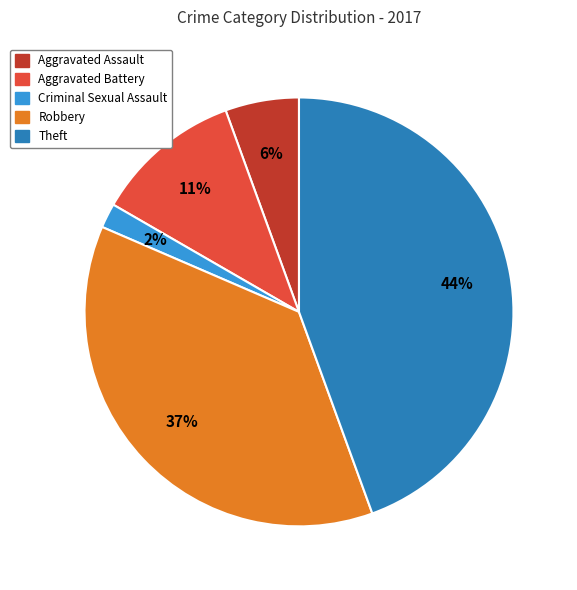

To the nearest percent, what is the average slice percentage?

20%